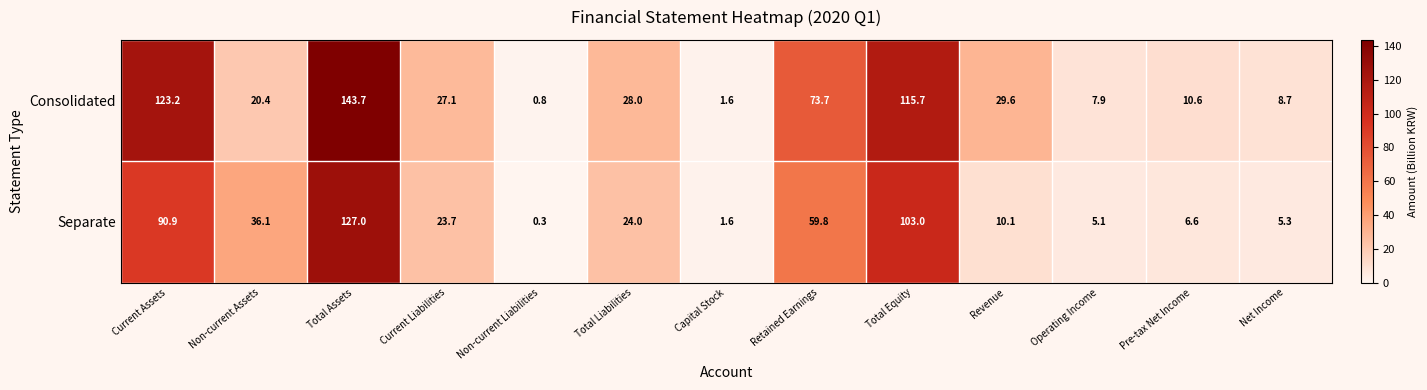

Is it true that Consolidated equals 8.1 at Total Liabilities?

False